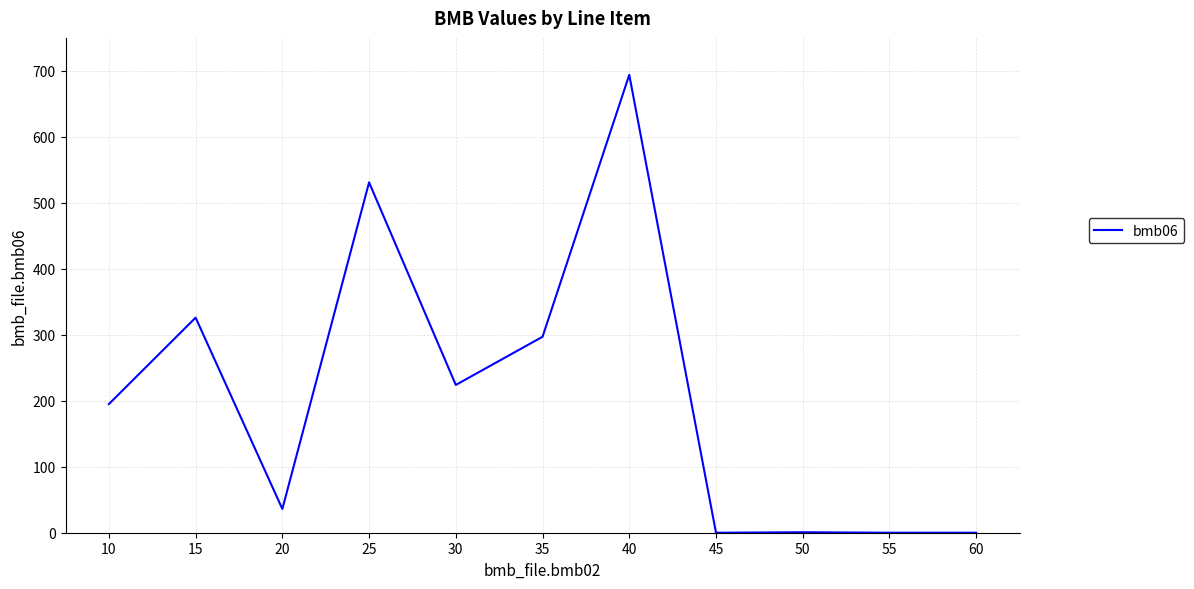

What is the greatest value displayed?

694.0